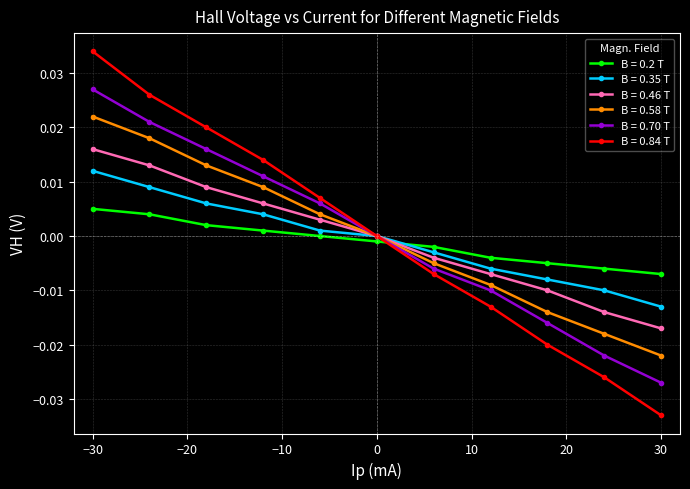

List the series in order of their peak value, highest first.

B = 0.84 T, B = 0.70 T, B = 0.58 T, B = 0.46 T, B = 0.35 T, B = 0.2 T